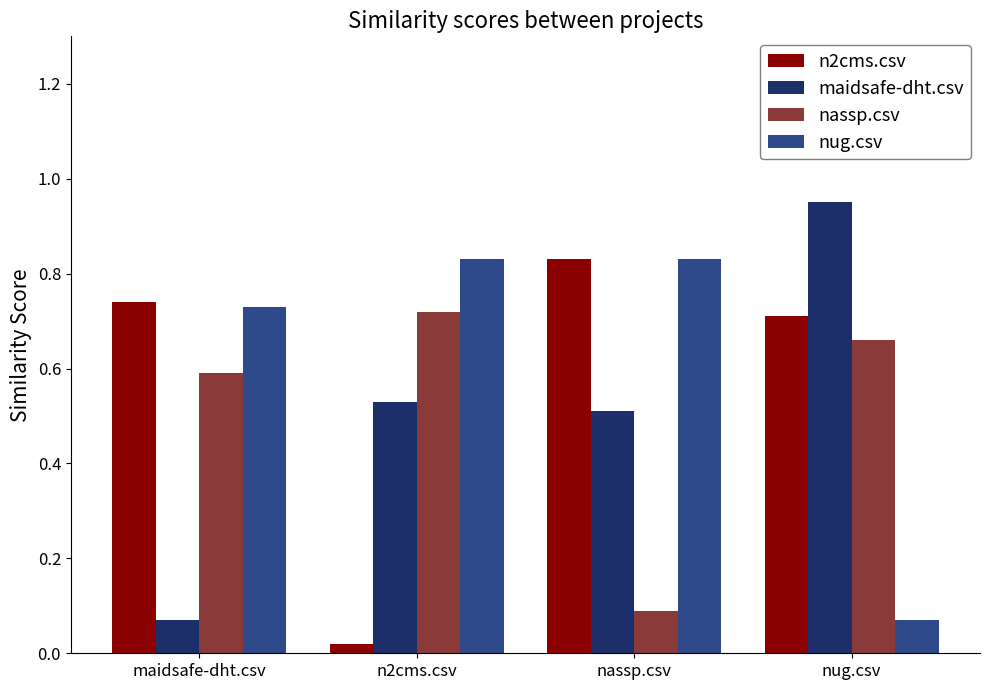

Is the value of maidsafe-dht.csv at nug.csv greater than the value of nug.csv at nug.csv?

Yes